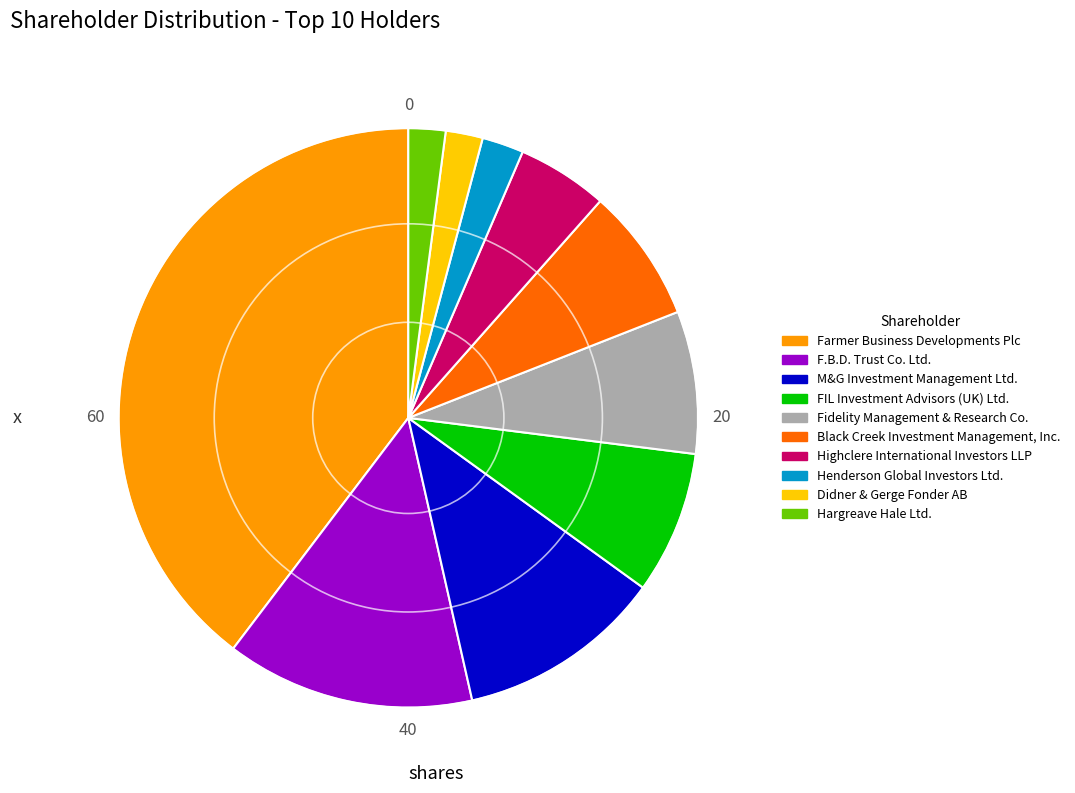

Does any single category account for the majority?

No